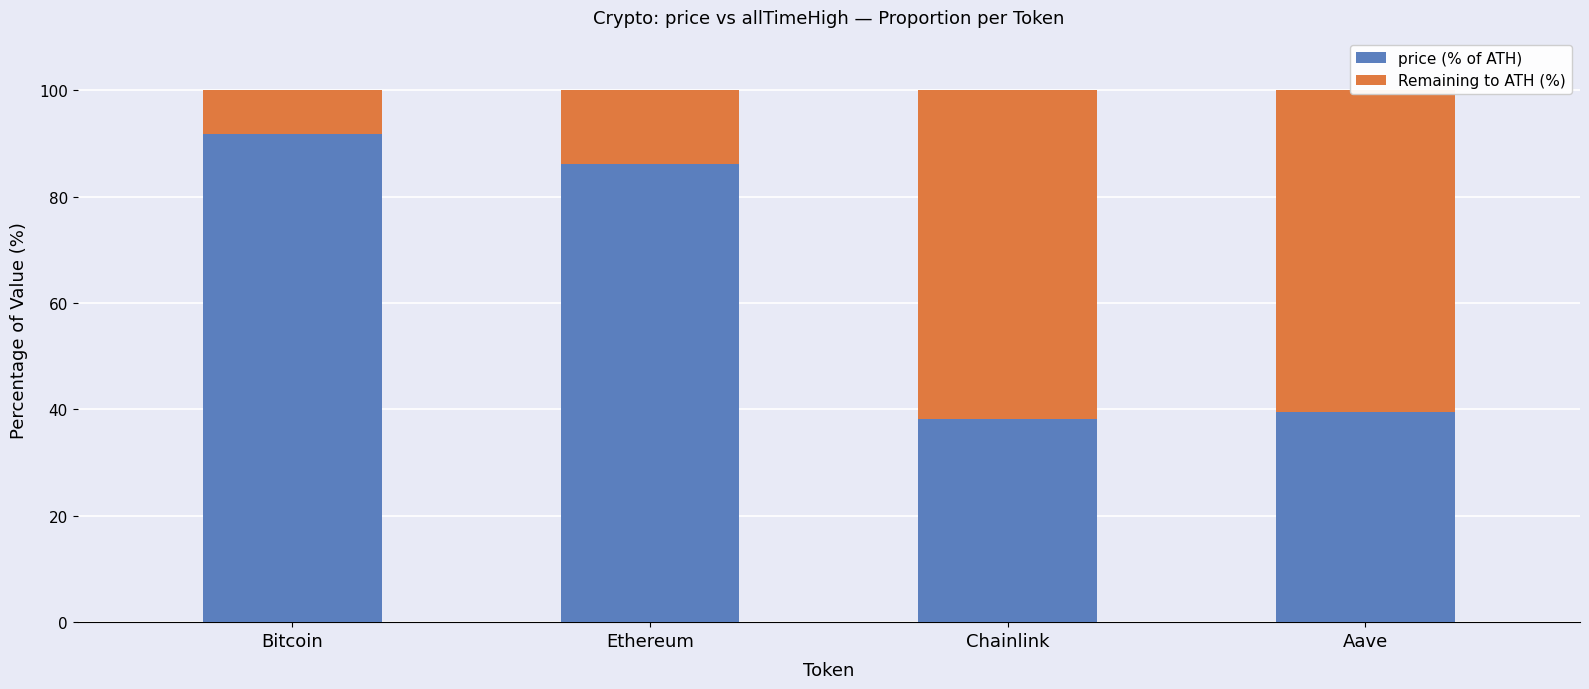

Is it true that price (% of ATH) equals 61.3 at Bitcoin?

False